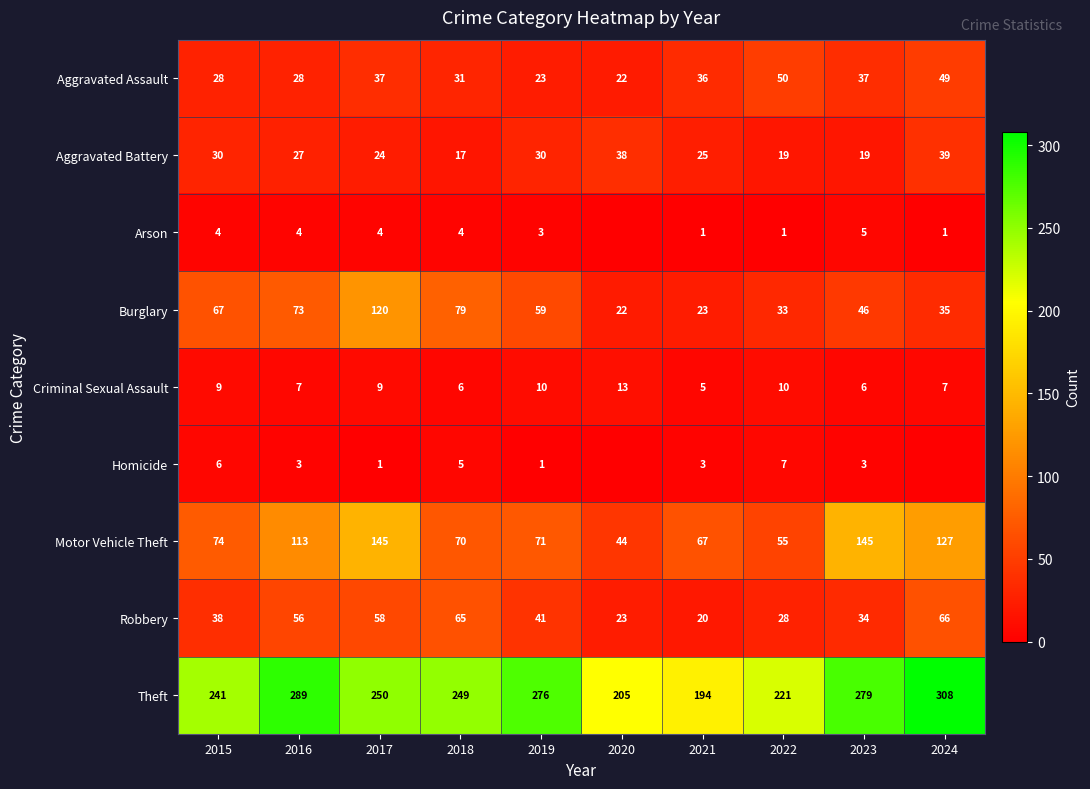

Is the value of Aggravated Assault at 2020 greater than the value of Arson at 2019?

Yes